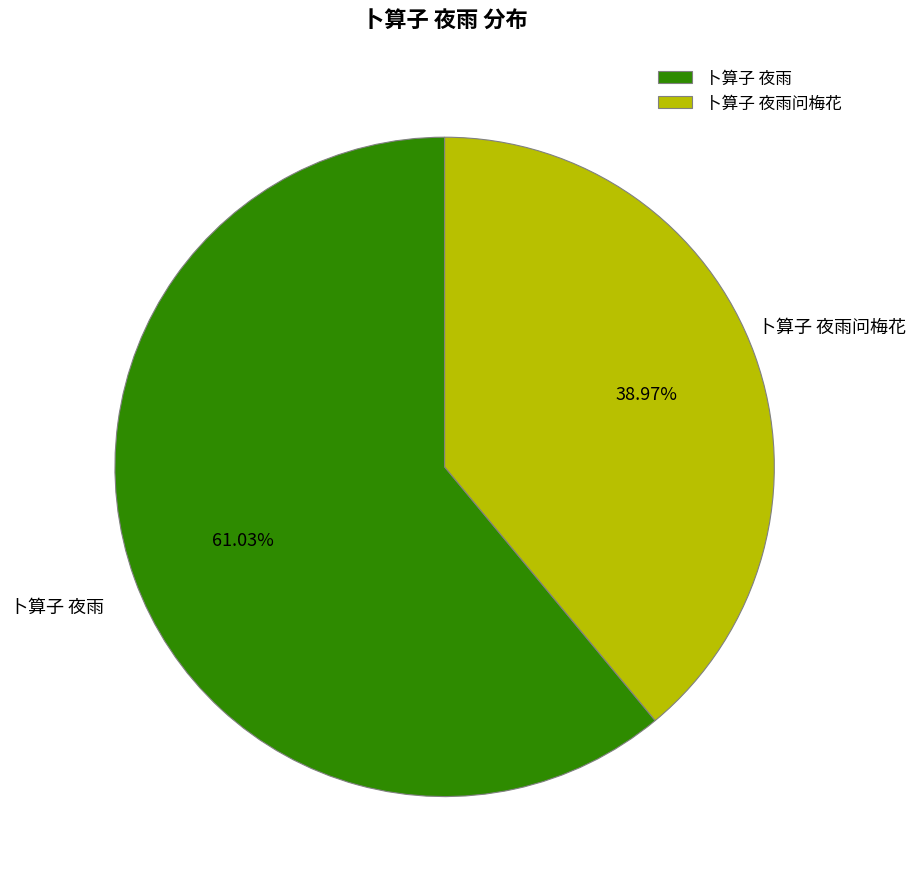

What percentage do 卜算子 夜雨问梅花 and 卜算子 夜雨 together represent?

100.0%